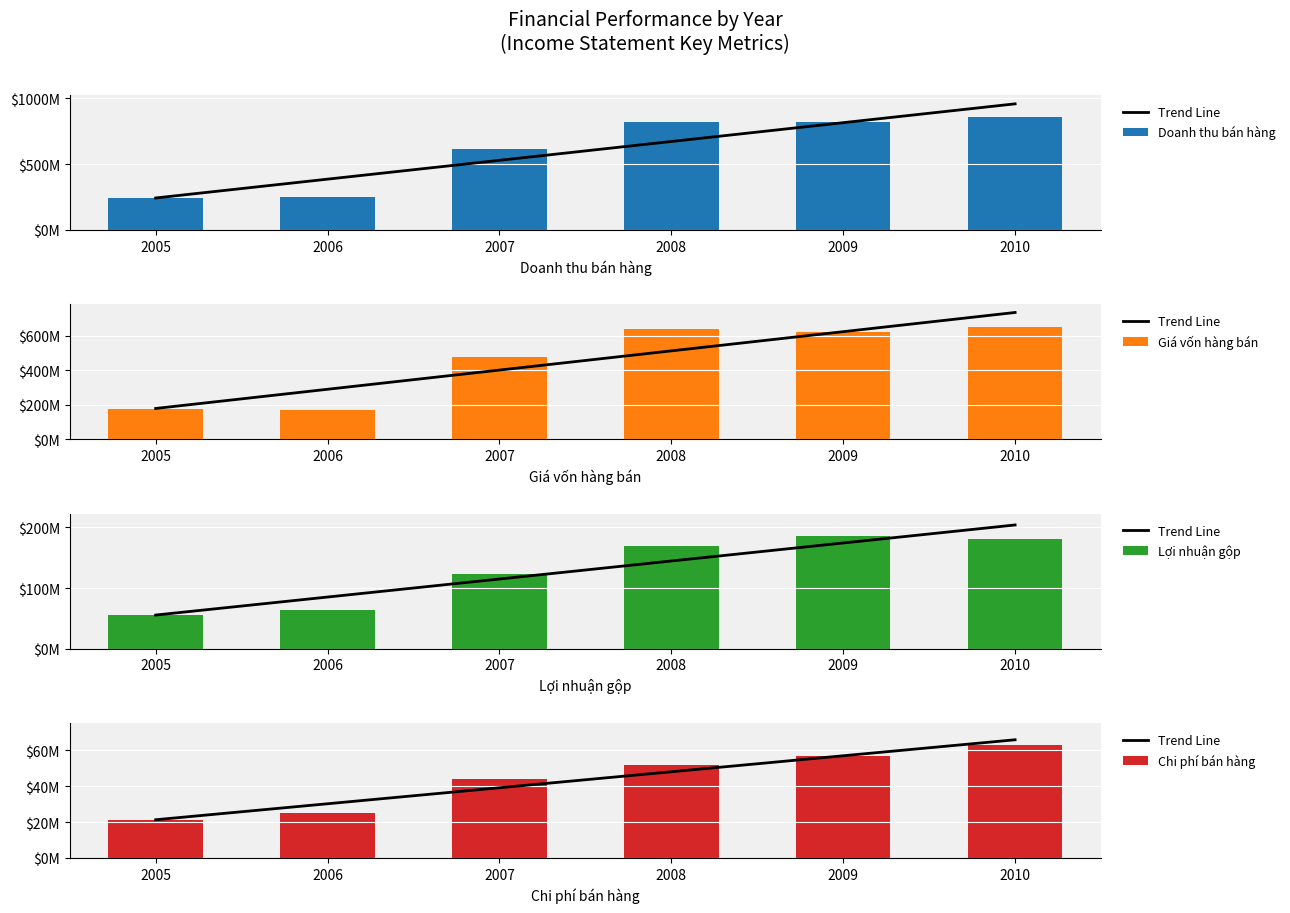

What is the total value across all series at 2008?

1730949941.1